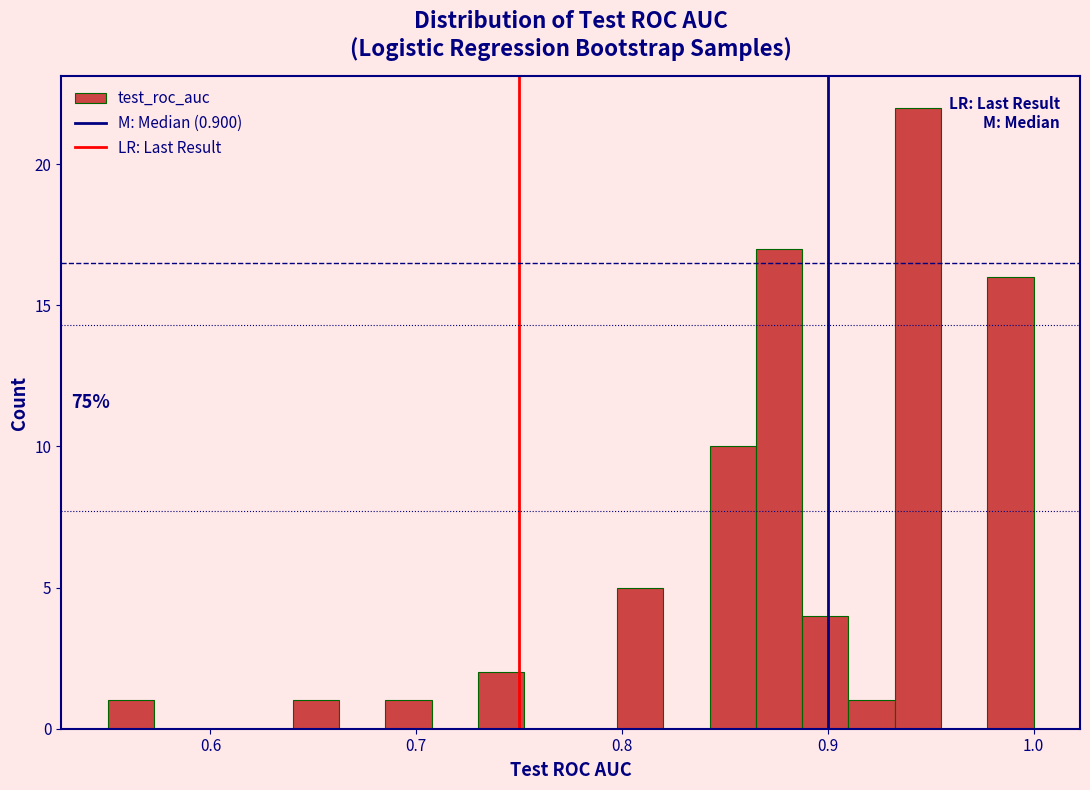

Read against the x-axis, roughly where is the centre of the tallest bar?

0.94